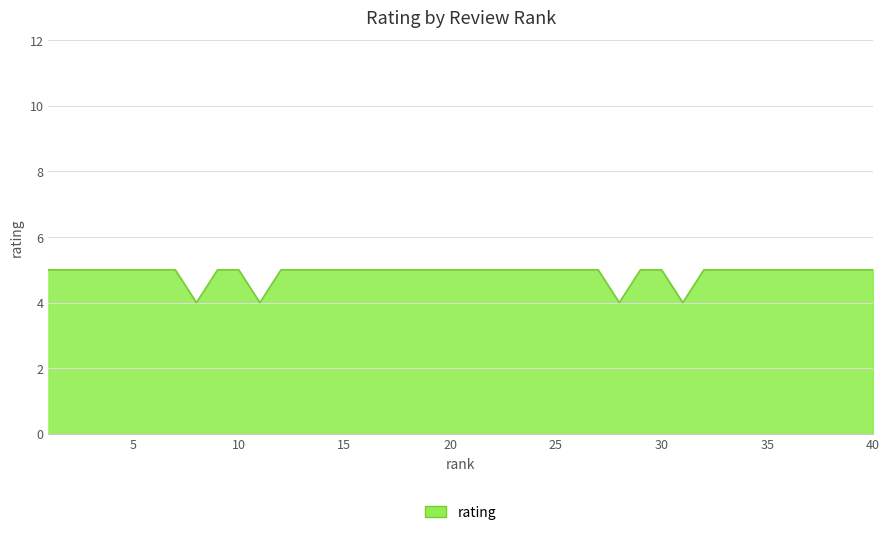

What is the maximum value shown in the chart?

5